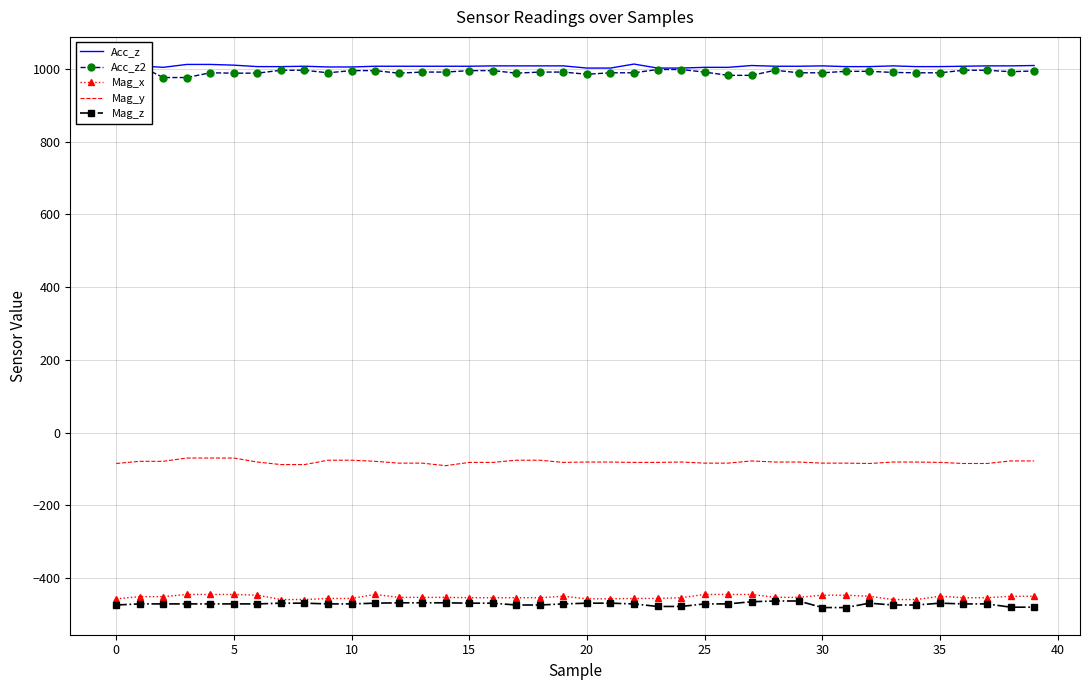

True or false: Mag_z and Mag_y cross at least once.

False